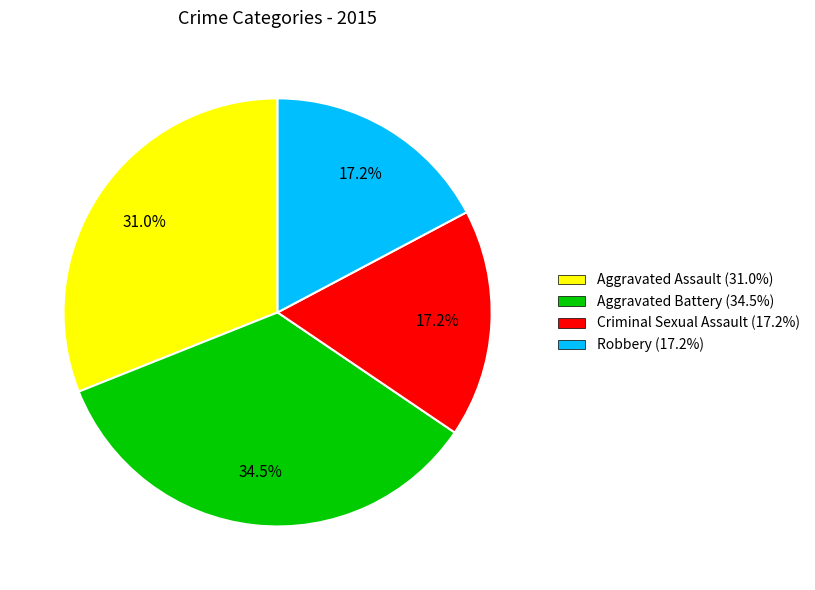

How many segments does this pie chart have?

4